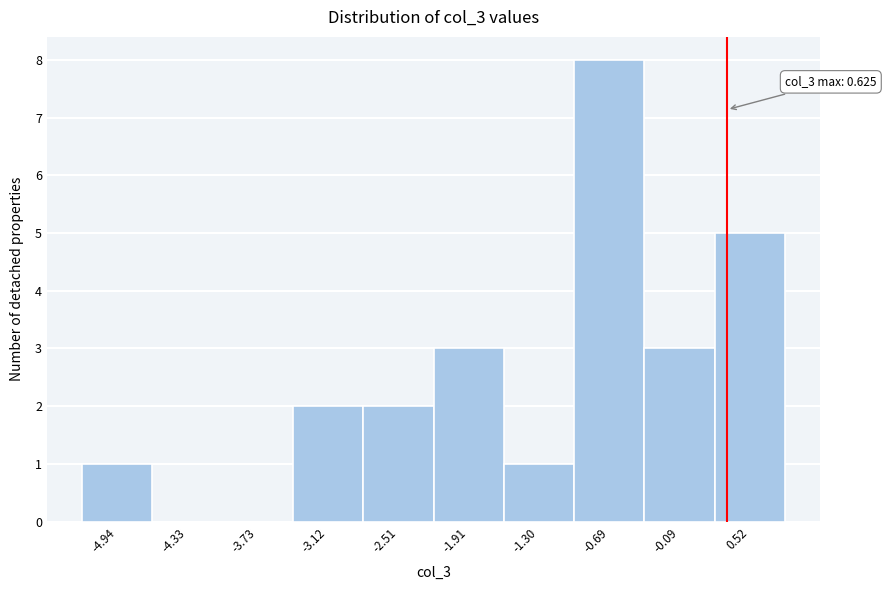

Which category has the highest value across all series?

-0.69